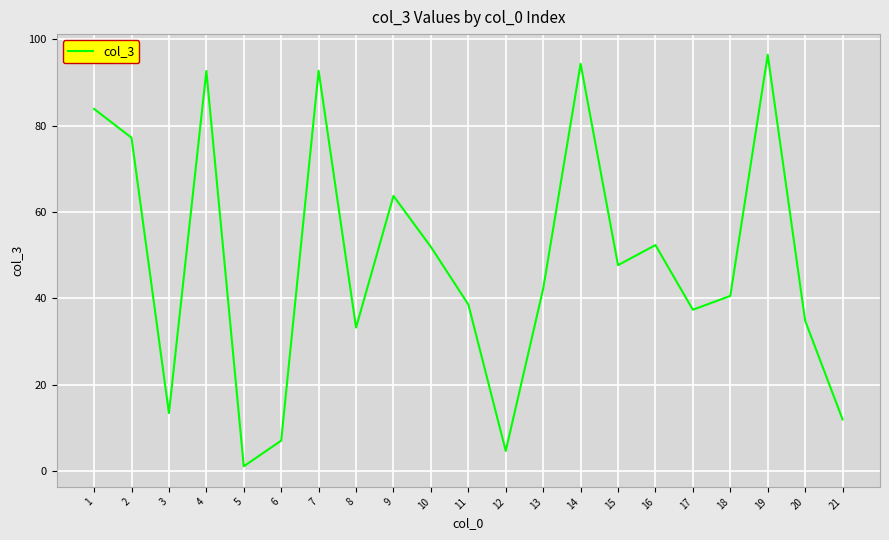

What is the change in value from 12 to 21?

+7.3